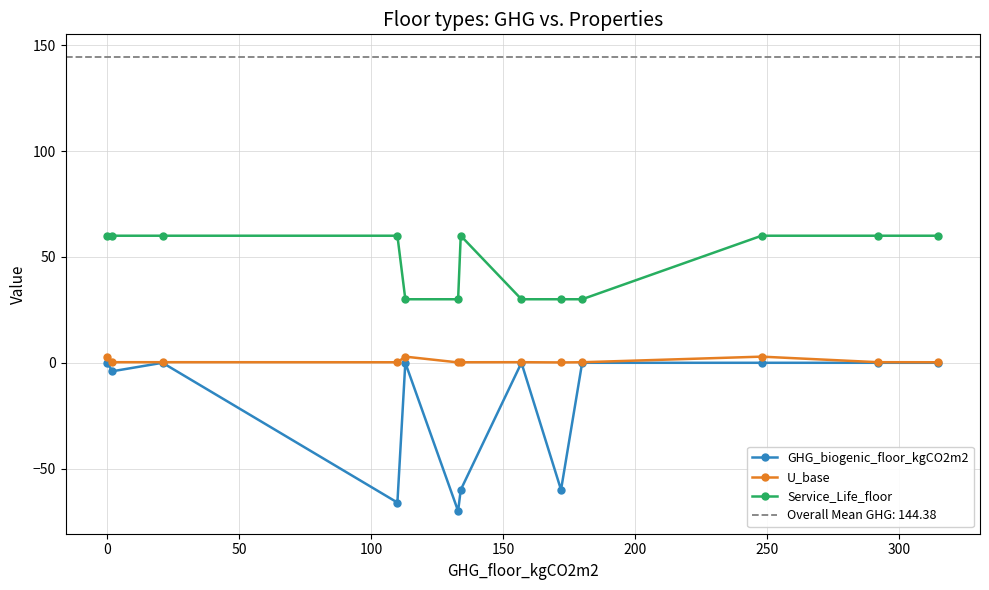

Count the number of categories in the chart.

13